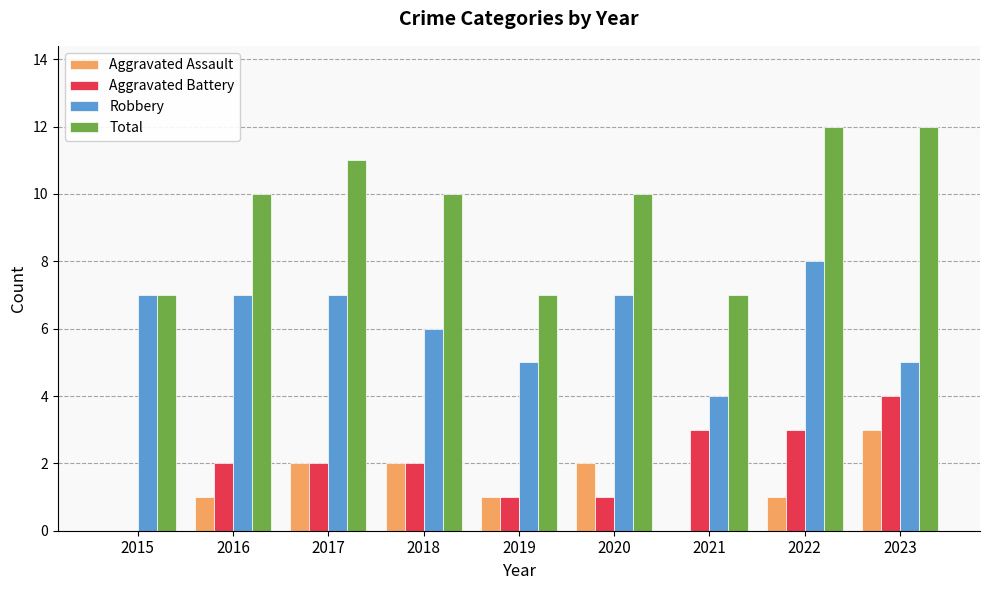

Is it true that Robbery equals 5 at 2023?

True